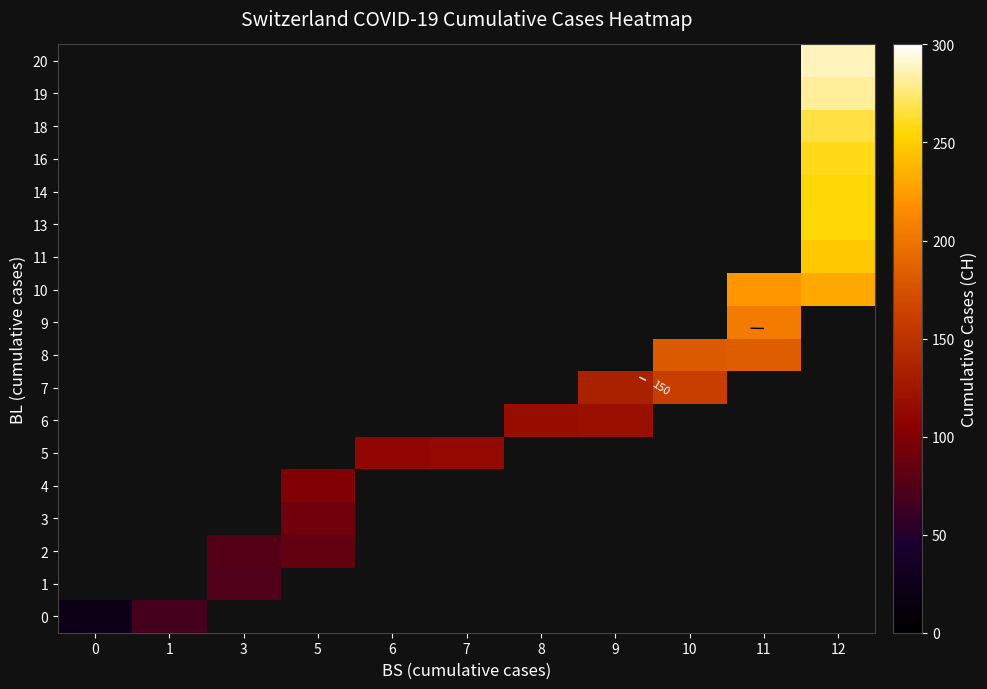

What is the smallest value displayed?

22.5